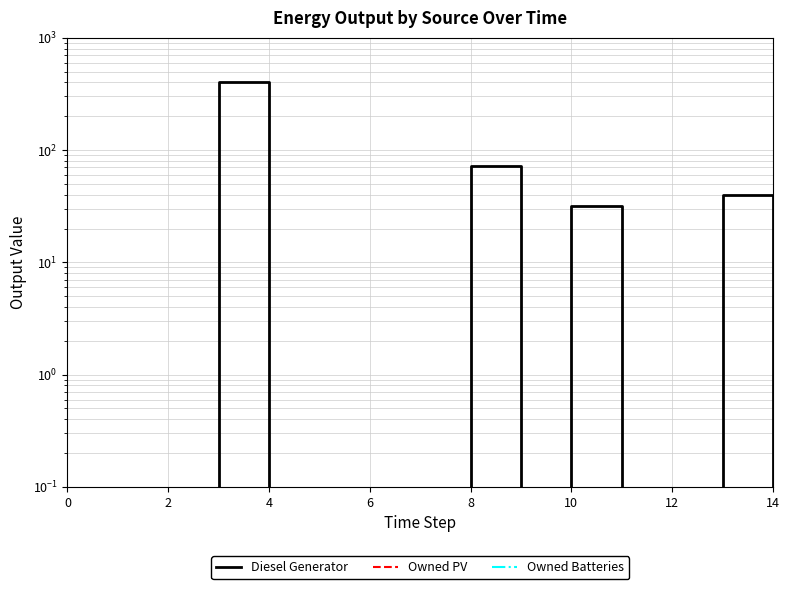

What are all the series names shown in the legend?

Diesel Generator, Owned PV, Owned Batteries